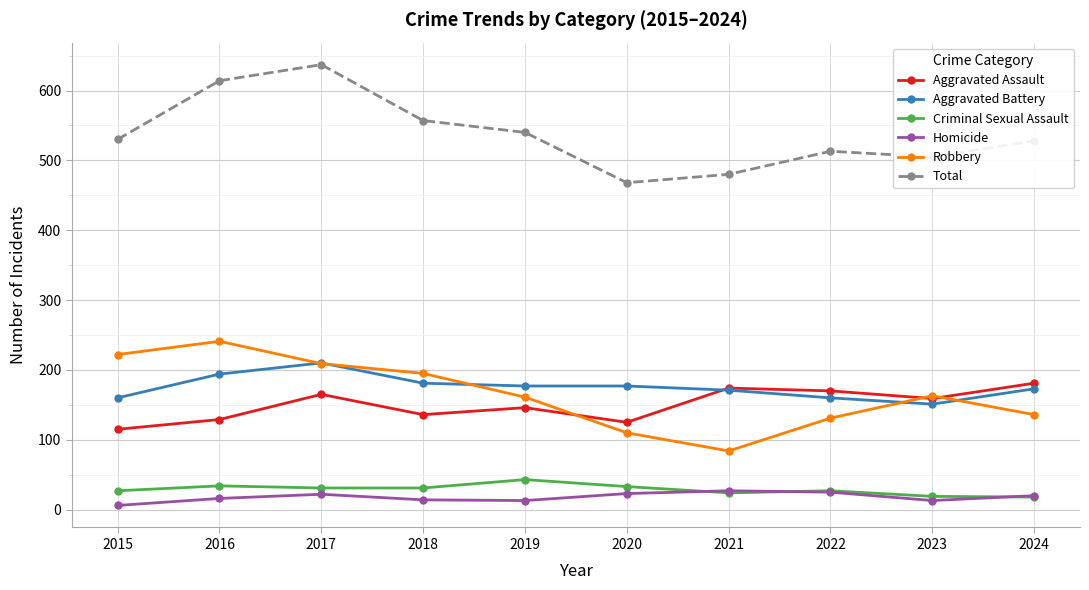

What are all the series names shown in the legend?

Aggravated Assault, Aggravated Battery, Criminal Sexual Assault, Homicide, Robbery, Total